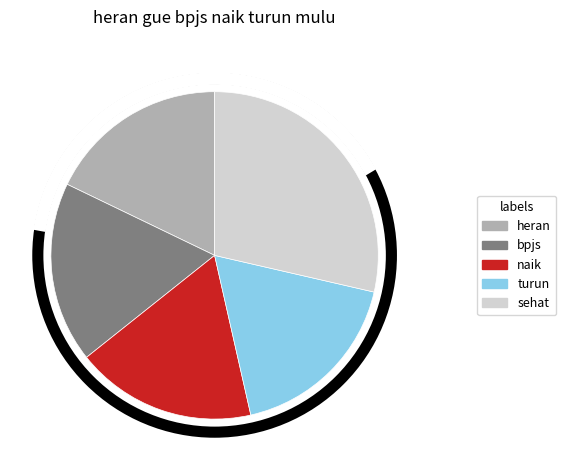

Is there a majority slice in this chart?

No